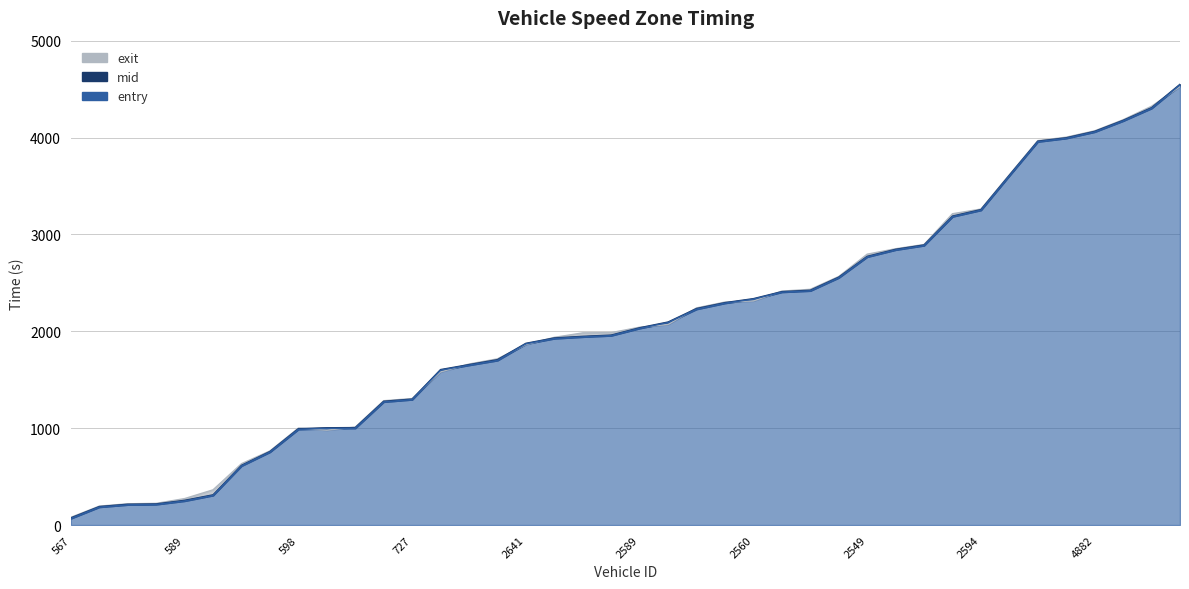

Does the chart display data point markers on the line(s)?

No